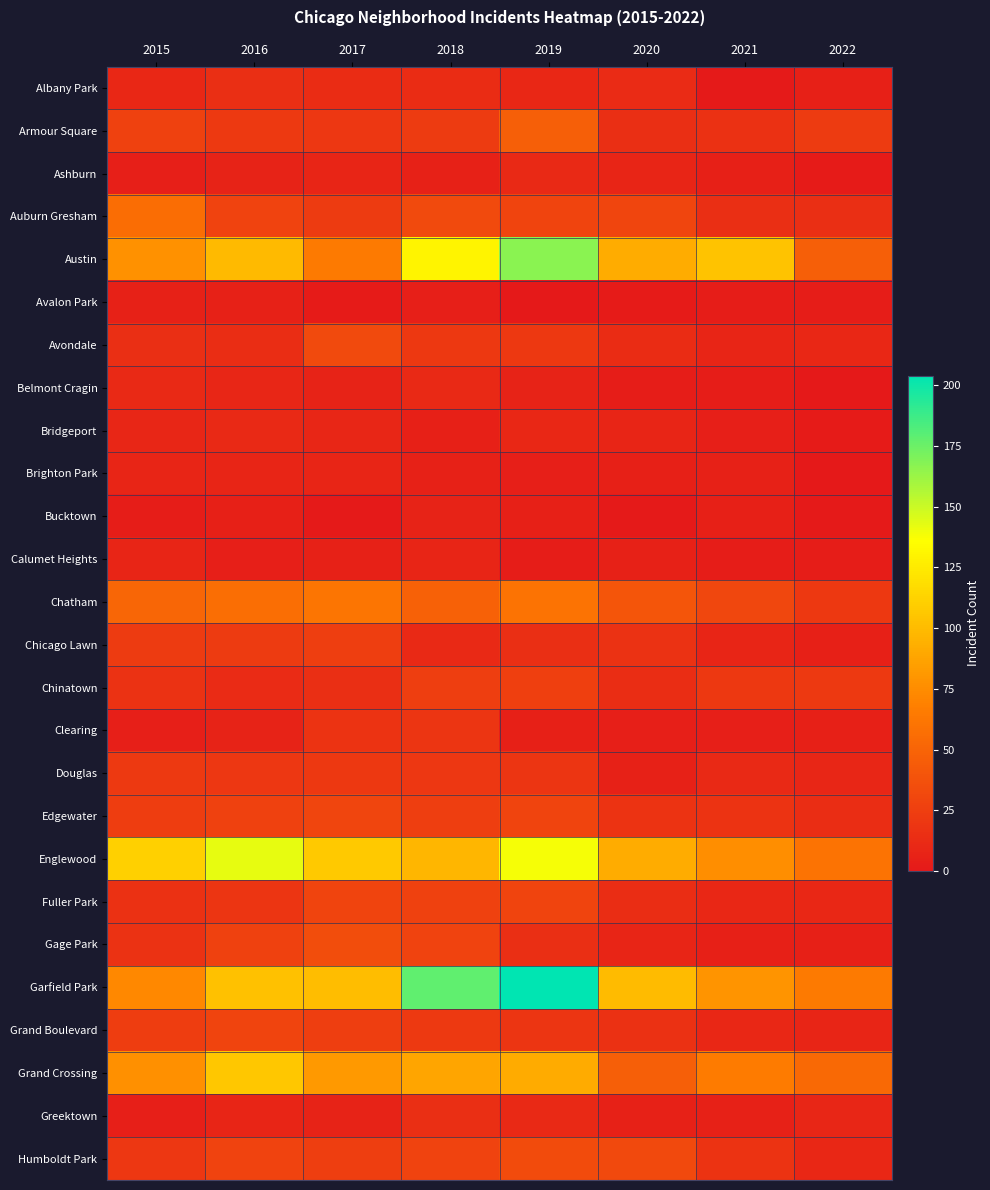

Rank the series at 2018 from highest to lowest value.

Garfield Park, Austin, Englewood, Grand Crossing, Chatham, Auburn Gresham, Gage Park, Humboldt Park, Fuller Park, Chinatown, Edgewater, Armour Square, Grand Boulevard, Avondale, Douglas, Clearing, Greektown, Albany Park, Belmont Cragin, Chicago Lawn, Calumet Heights, Bucktown, Ashburn, Brighton Park, Bridgeport, Avalon Park